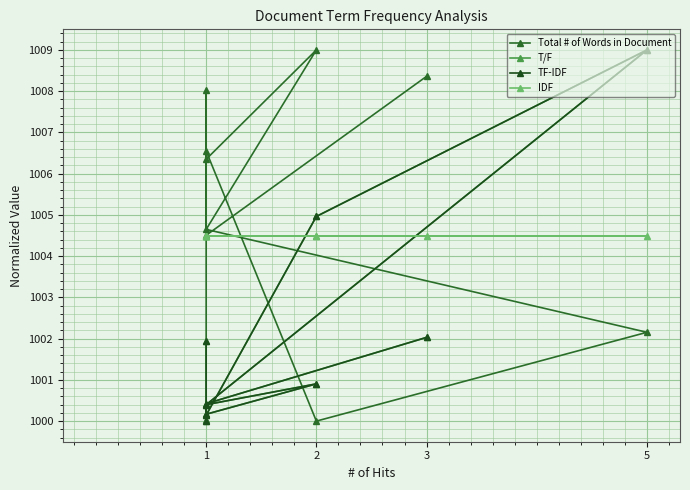

The value of Total # of Words in Document at 5 is 1316.3. True or false?

False